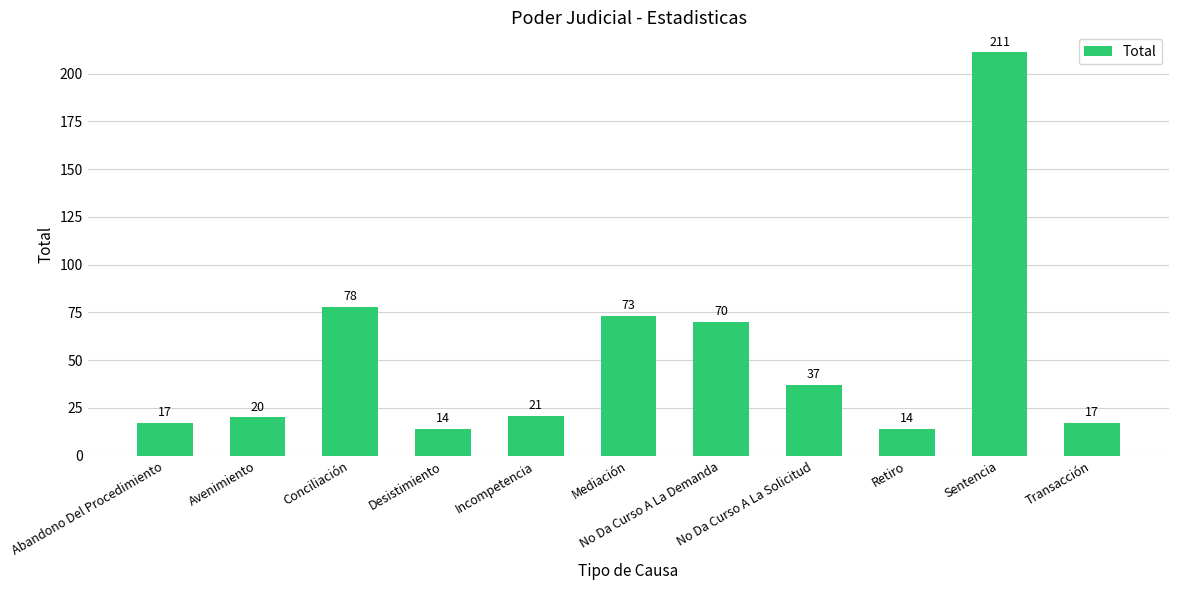

How many values are below 21?

5